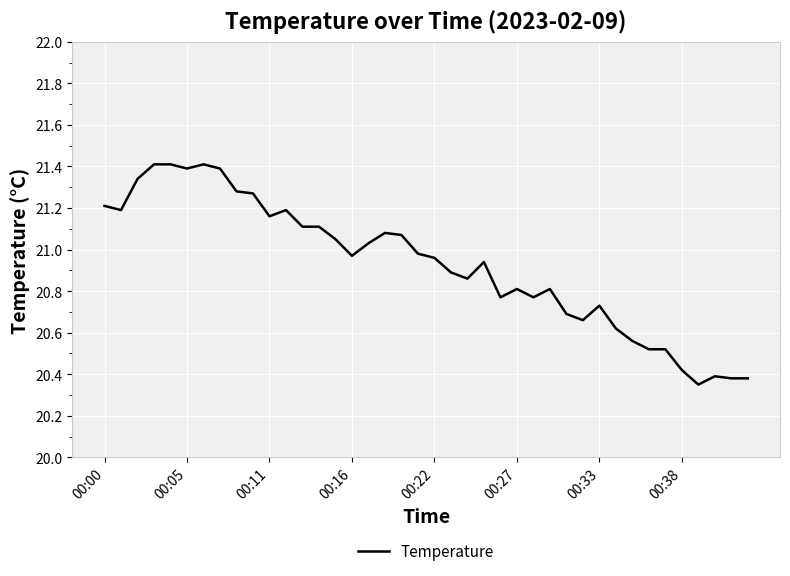

What is the difference between the maximum and minimum values?

1.1